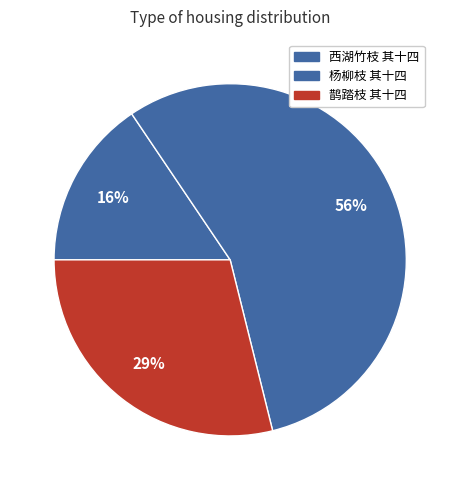

Does 杨柳枝 其十四 account for over 50% of the chart?

No